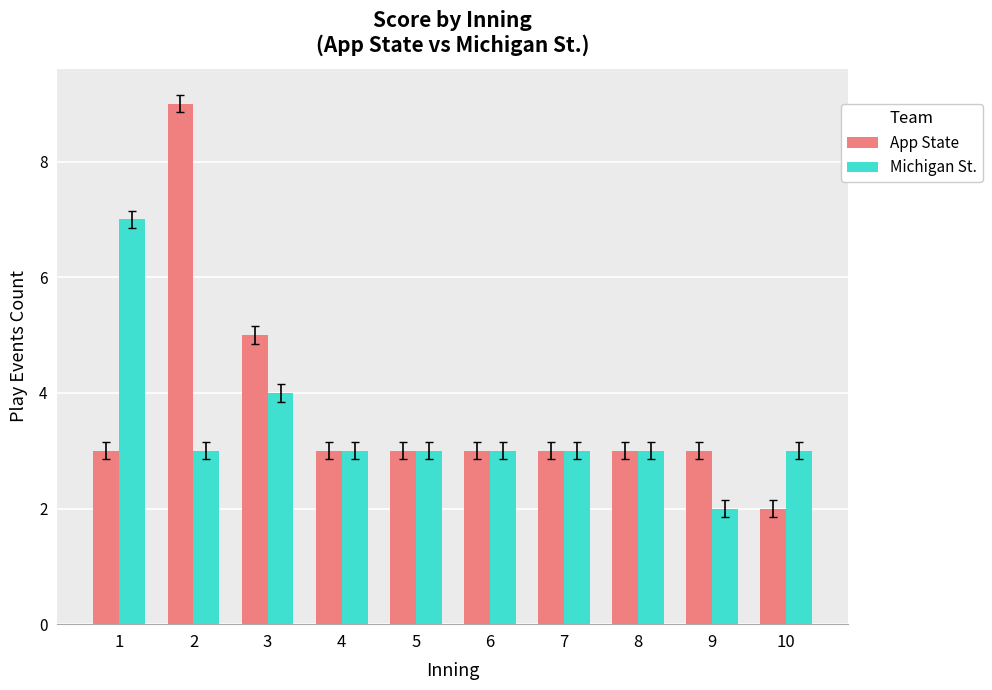

The value of App State at 9 is 3. True or false?

True